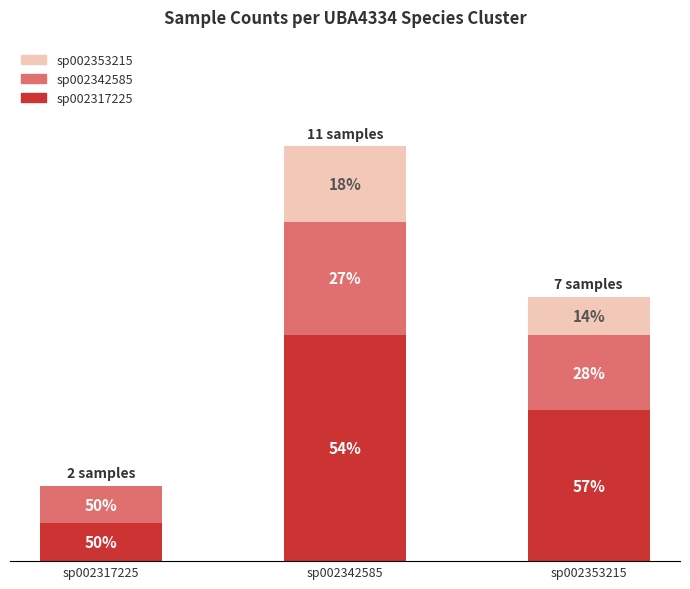

Rank the series by their maximum value, from highest to lowest.

sp002317225, sp002342585, sp002353215